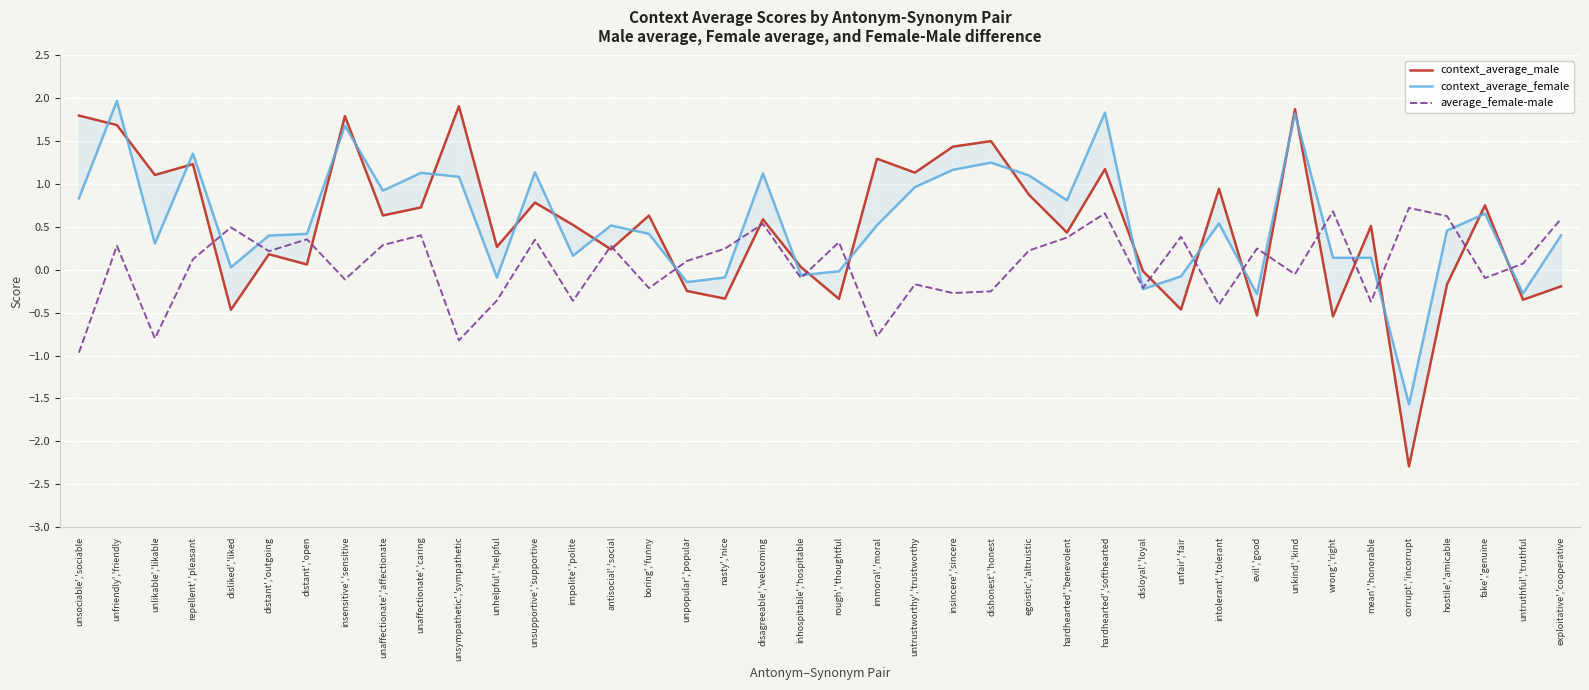

Reading left to right, extract all data points from this chart.

context_average_male: unsociable','sociable=1.8	unfriendly','friendly=1.7	unlikable','likable=1.1	repellent','pleasant=1.2	disliked','liked=-0.5	distant','outgoing=0.2	distant','open=0.1	insensitive','sensitive=1.8	unaffectionate','affectionate=0.6	unaffectionate','caring=0.7	unsympathetic','sympathetic=1.9	unhelpful','helpful=0.3	unsupportive','supportive=0.8	impolite','polite=0.5	antisocial','social=0.2	boring','funny=0.6	unpopular','popular=-0.2	nasty','nice=-0.3	disagreeable','welcoming=0.6	inhospitable','hospitable=0.0	rough','thoughtful=-0.3	immoral','moral=1.3	untrustworthy','trustworthy=1.1	insincere','sincere=1.4	dishonest','honest=1.5	egoistic','altruistic=0.9	hardhearted','benevolent=0.4	hardhearted','softhearted=1.2	disloyal','loyal=-0.0	unfair','fair=-0.5	intolerant','tolerant=0.9	evil','good=-0.5	unkind','kind=1.9	wrong','right=-0.5	mean','honorable=0.5	corrupt','incorrupt=-2.3	hostile','amicable=-0.2	fake','genuine=0.8	untruthful','truthful=-0.3	exploitative','cooperative=-0.2
context_average_female: unsociable','sociable=0.8	unfriendly','friendly=2.0	unlikable','likable=0.3	repellent','pleasant=1.4	disliked','liked=0.0	distant','outgoing=0.4	distant','open=0.4	insensitive','sensitive=1.7	unaffectionate','affectionate=0.9	unaffectionate','caring=1.1	unsympathetic','sympathetic=1.1	unhelpful','helpful=-0.1	unsupportive','supportive=1.1	impolite','polite=0.2	antisocial','social=0.5	boring','funny=0.4	unpopular','popular=-0.1	nasty','nice=-0.1	disagreeable','welcoming=1.1	inhospitable','hospitable=-0.1	rough','thoughtful=-0.0	immoral','moral=0.5	untrustworthy','trustworthy=1.0	insincere','sincere=1.2	dishonest','honest=1.3	egoistic','altruistic=1.1	hardhearted','benevolent=0.8	hardhearted','softhearted=1.8	disloyal','loyal=-0.2	unfair','fair=-0.1	intolerant','tolerant=0.5	evil','good=-0.3	unkind','kind=1.8	wrong','right=0.1	mean','honorable=0.1	corrupt','incorrupt=-1.6	hostile','amicable=0.5	fake','genuine=0.7	untruthful','truthful=-0.3	exploitative','cooperative=0.4
average_female-male: unsociable','sociable=-1.0	unfriendly','friendly=0.3	unlikable','likable=-0.8	repellent','pleasant=0.1	disliked','liked=0.5	distant','outgoing=0.2	distant','open=0.4	insensitive','sensitive=-0.1	unaffectionate','affectionate=0.3	unaffectionate','caring=0.4	unsympathetic','sympathetic=-0.8	unhelpful','helpful=-0.4	unsupportive','supportive=0.4	impolite','polite=-0.4	antisocial','social=0.3	boring','funny=-0.2	unpopular','popular=0.1	nasty','nice=0.2	disagreeable','welcoming=0.5	inhospitable','hospitable=-0.1	rough','thoughtful=0.3	immoral','moral=-0.8	untrustworthy','trustworthy=-0.2	insincere','sincere=-0.3	dishonest','honest=-0.3	egoistic','altruistic=0.2	hardhearted','benevolent=0.4	hardhearted','softhearted=0.7	disloyal','loyal=-0.2	unfair','fair=0.4	intolerant','tolerant=-0.4	evil','good=0.2	unkind','kind=-0.1	wrong','right=0.7	mean','honorable=-0.4	corrupt','incorrupt=0.7	hostile','amicable=0.6	fake','genuine=-0.1	untruthful','truthful=0.1	exploitative','cooperative=0.6